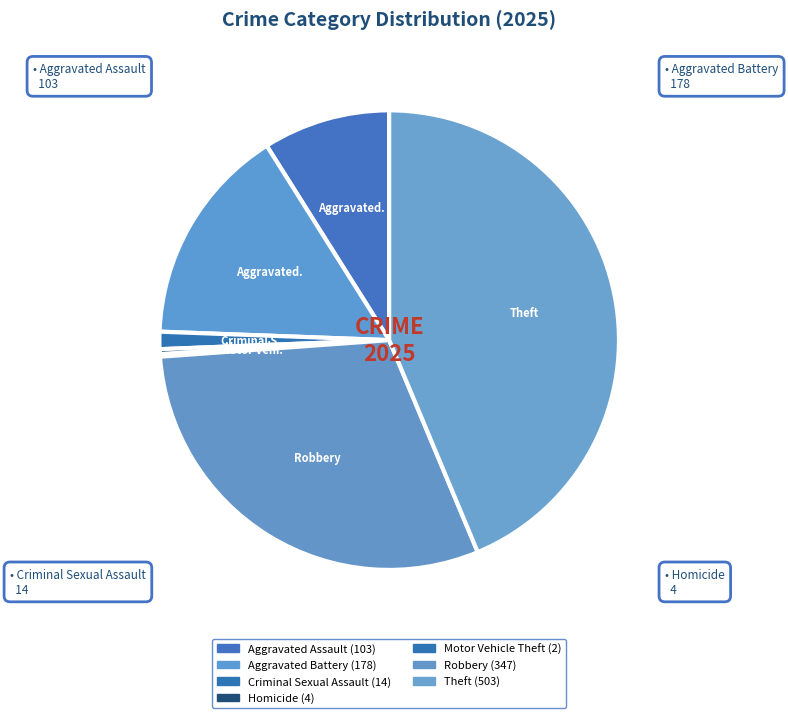

Which category has the biggest portion of the pie?

Theft